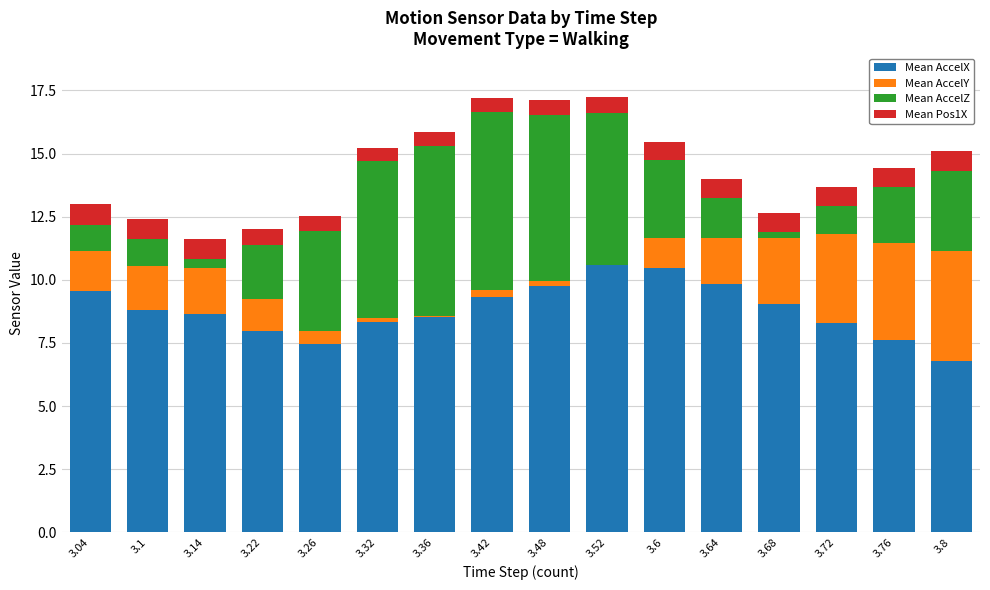

What is the total value across all series at 3.26?

12.5